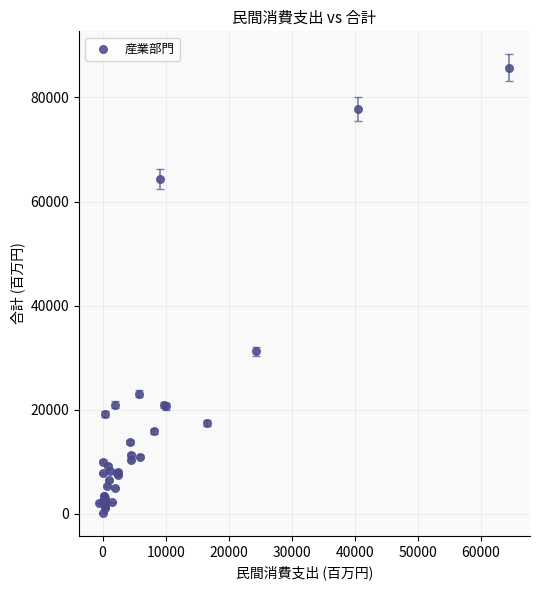

What Y value in the scatter plot is closest to 42942?

31205